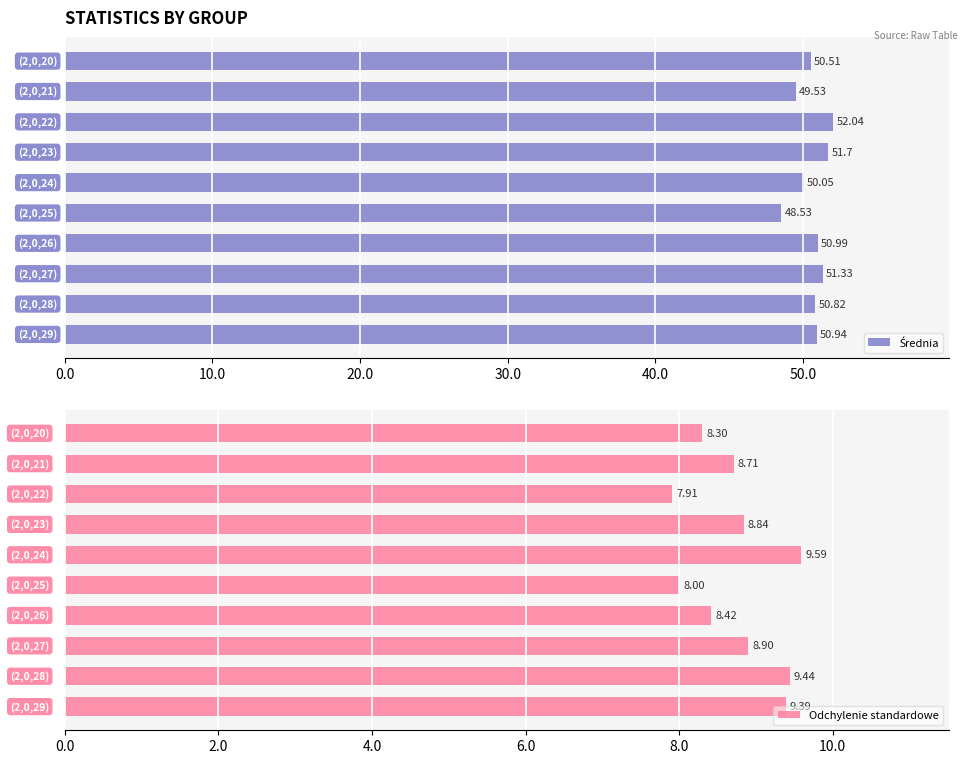

Rank the series by their maximum value, from highest to lowest.

Średnia, Odchylenie standardowe